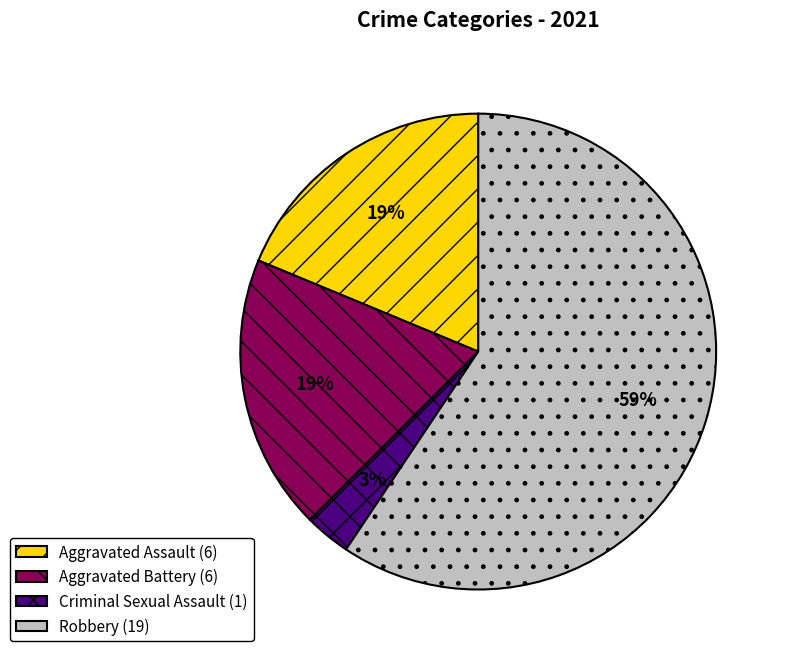

Does Robbery represent more than half of the total?

Yes